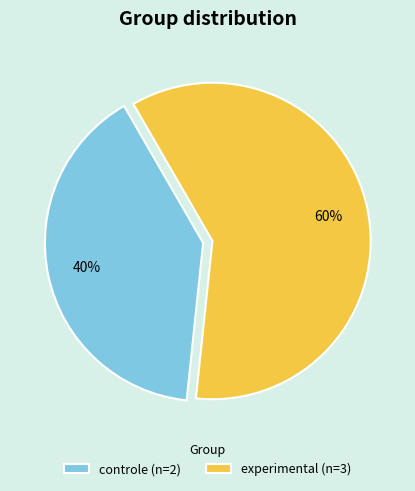

Combined, do experimental (n=3) and controle (n=2) account for over 50%?

Yes